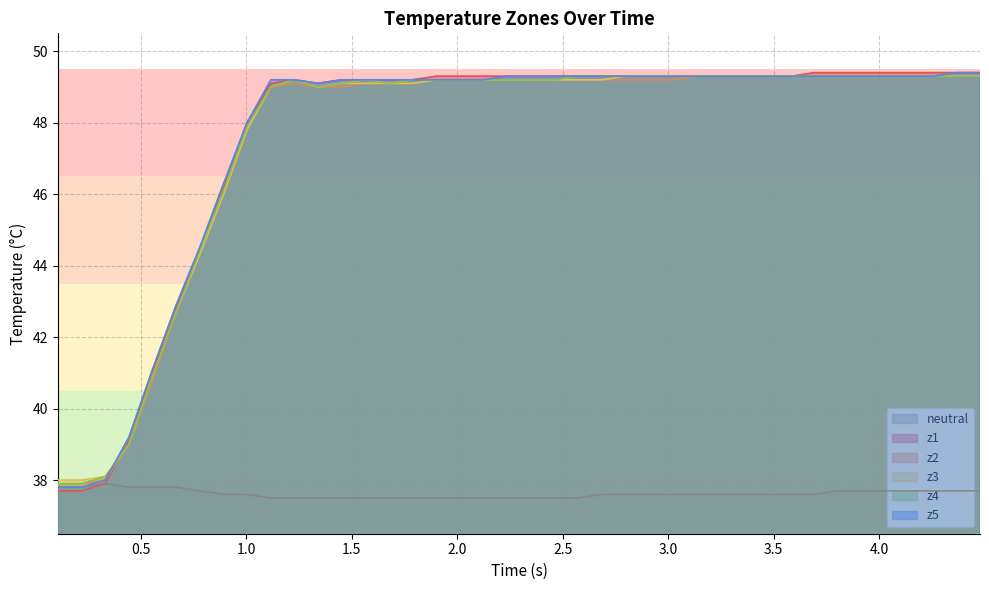

Which series has the widest spread of values?

z1